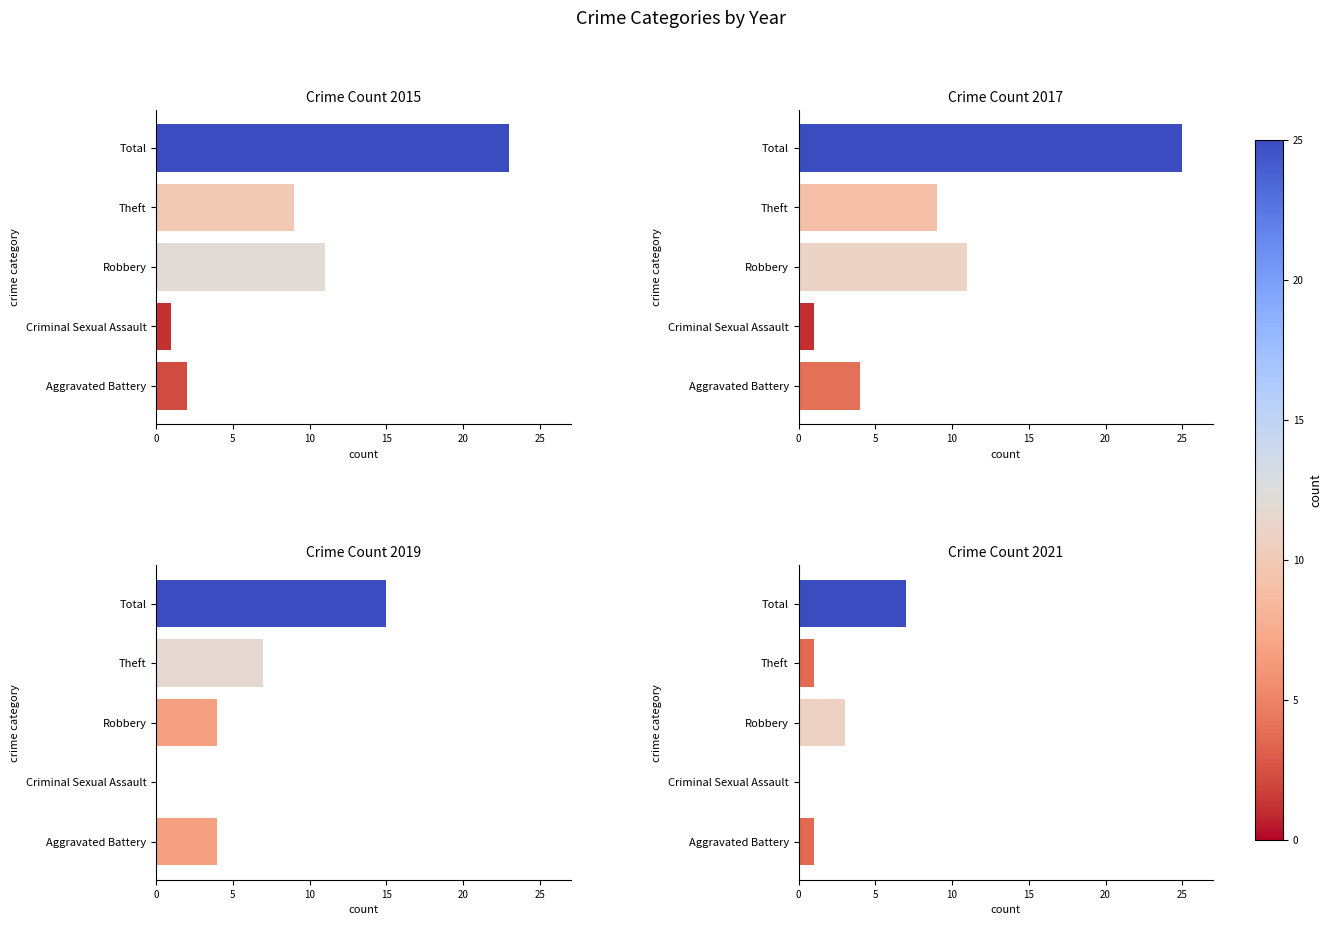

True or false: 2020 has a value of 1 at Theft.

False